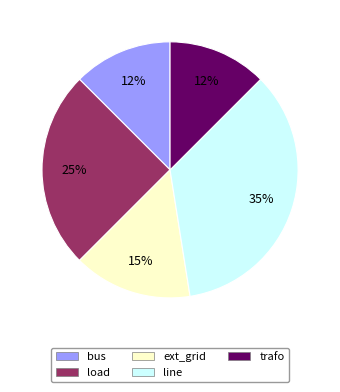

Which has a higher value, ext_grid or bus?

ext_grid